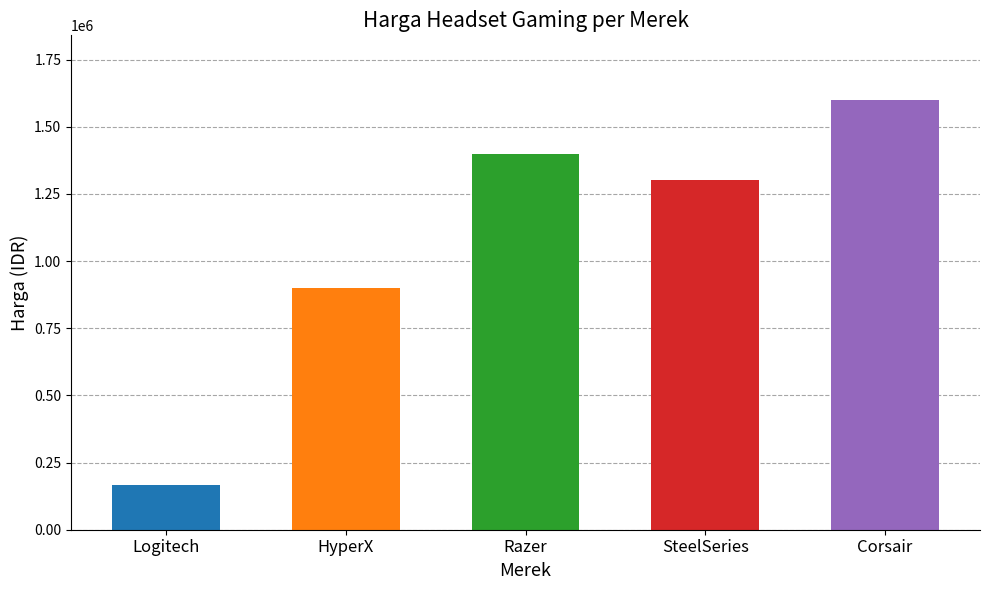

What is the difference between the maximum and second lowest values?

700000